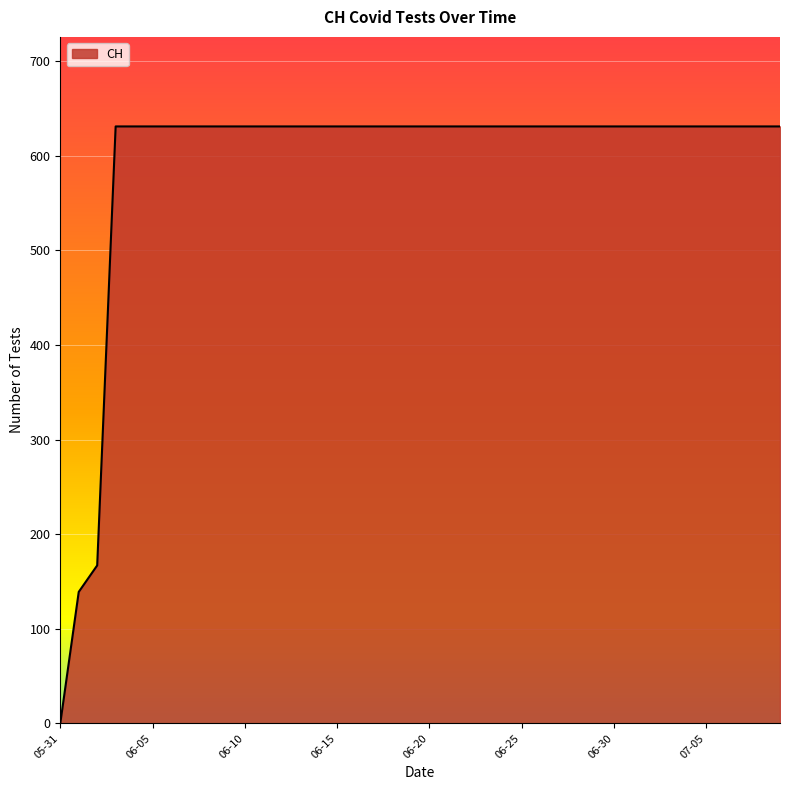

What is the difference between the maximum and minimum values?

631